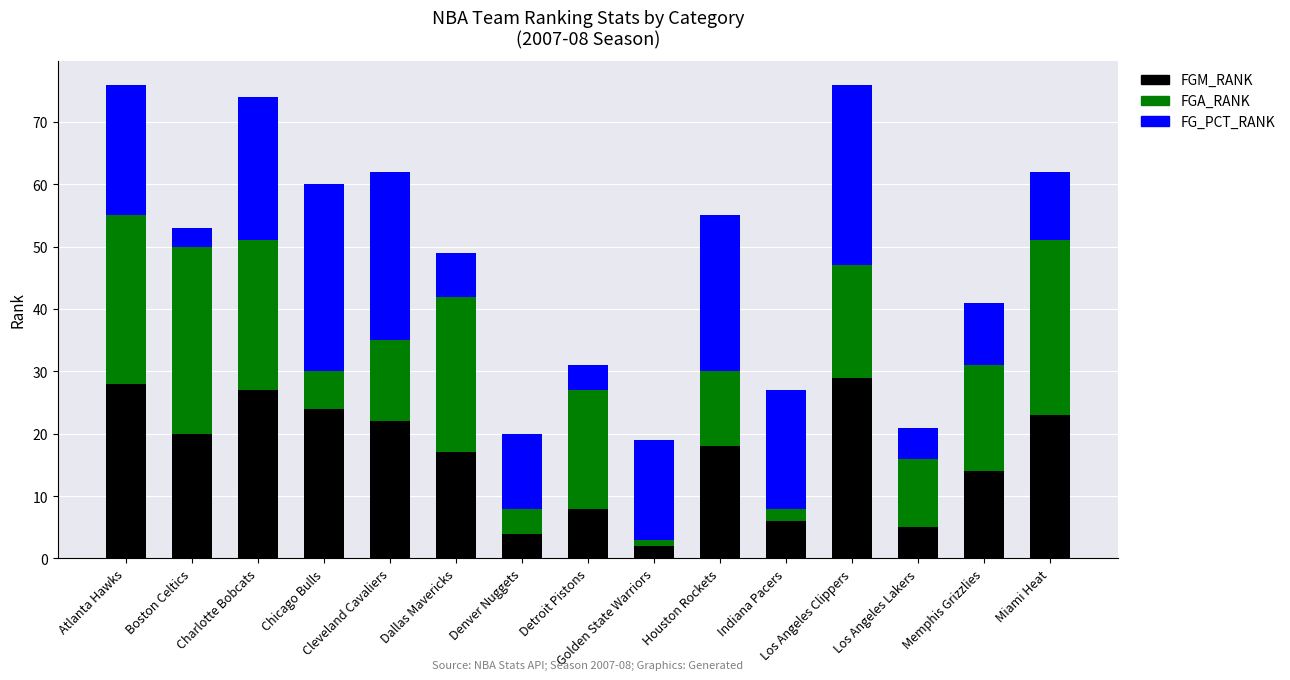

What is the maximum value for FGM_RANK?

29